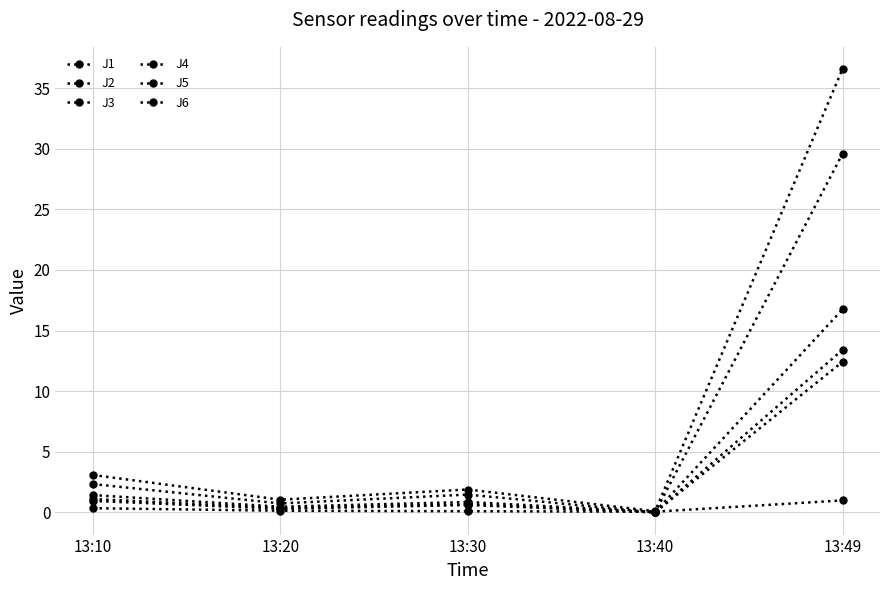

Between 13:10 and 13:49, which series saw the biggest shift?

J4